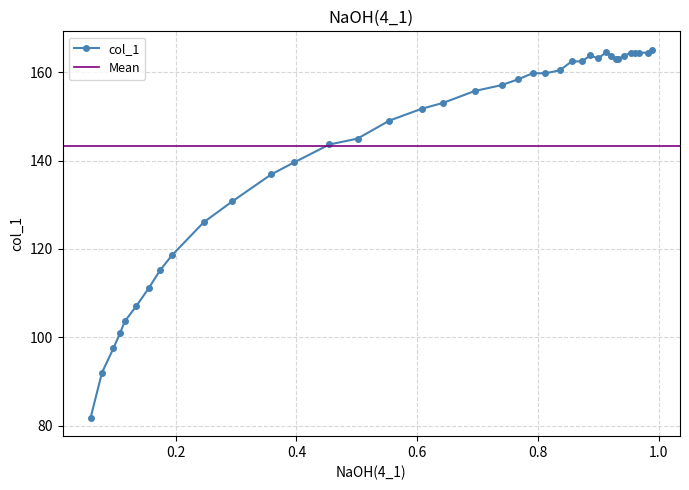

How many series are shown in this chart?

1